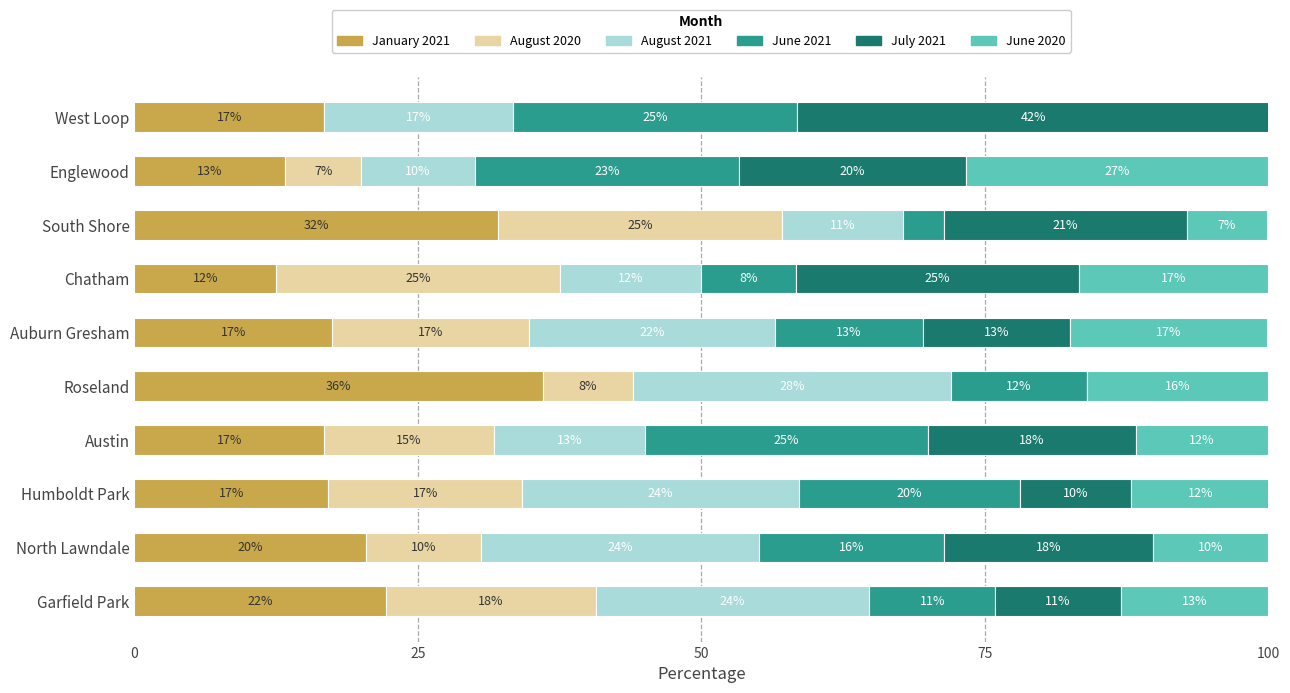

The January 2021 series shows 22.2 at Garfield Park. True or false?

True